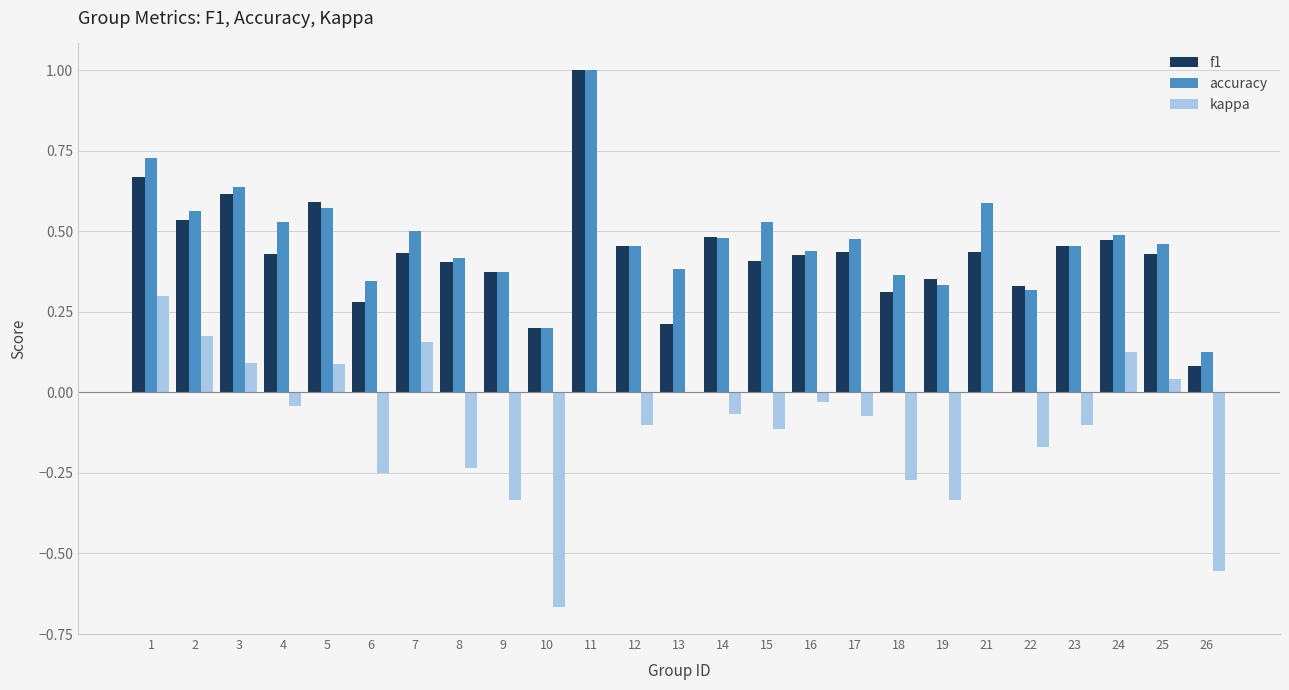

Which series has the largest range (max minus min)?

kappa